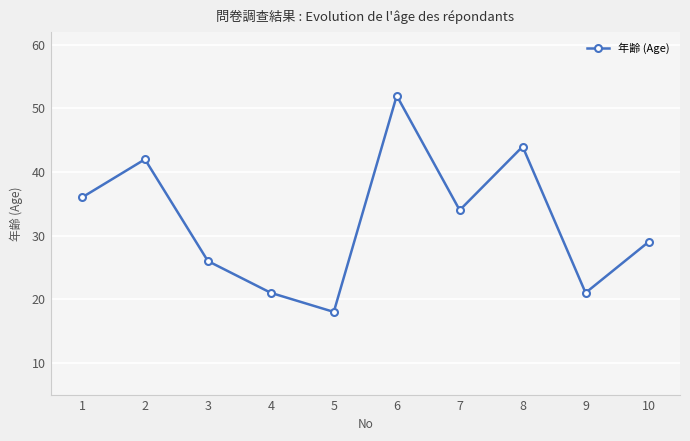

Does the chart have visible grid lines?

Yes